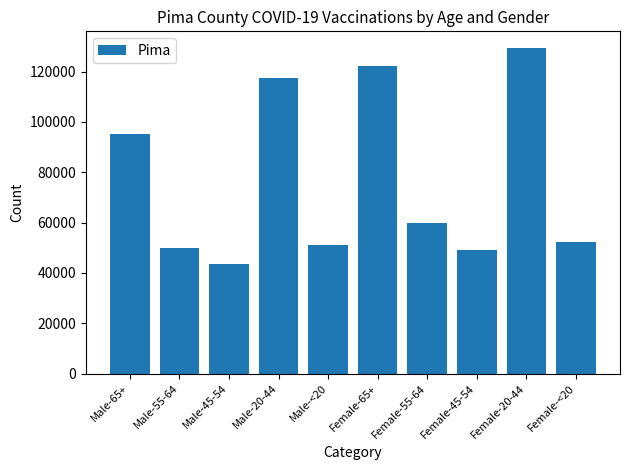

Is it true that the value at Male-55-64 is 33704?

False